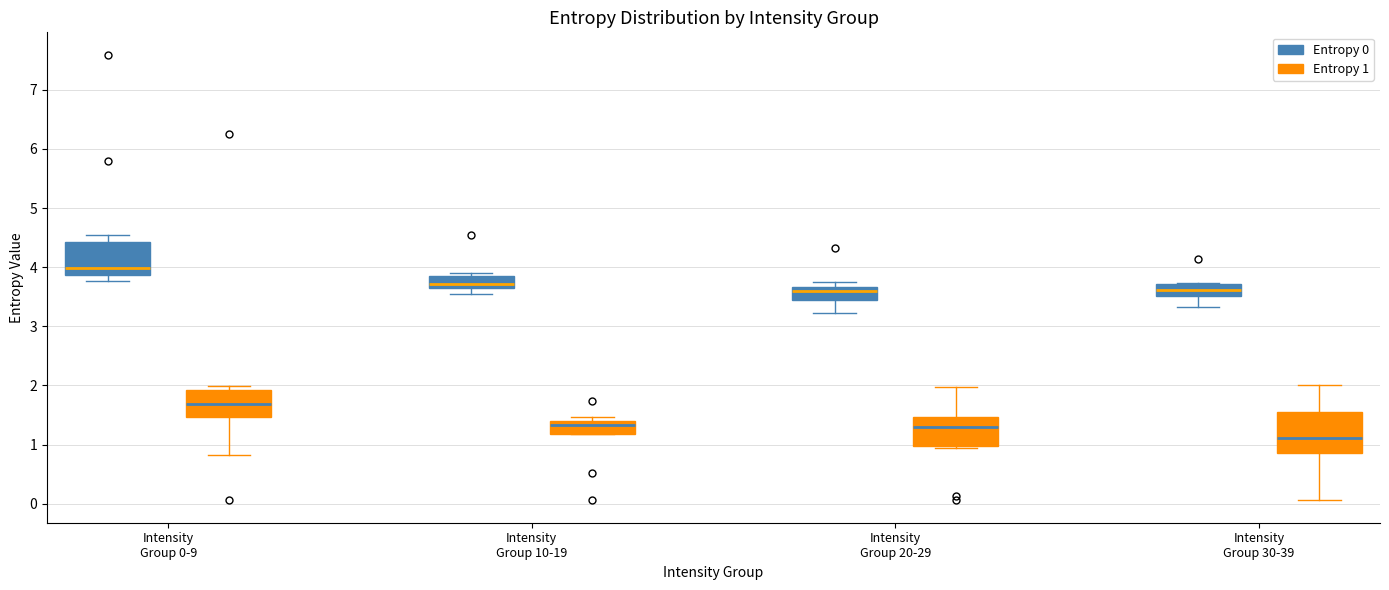

Which box's median line is the highest?

Intensity Group 0-9 (Entropy 0)